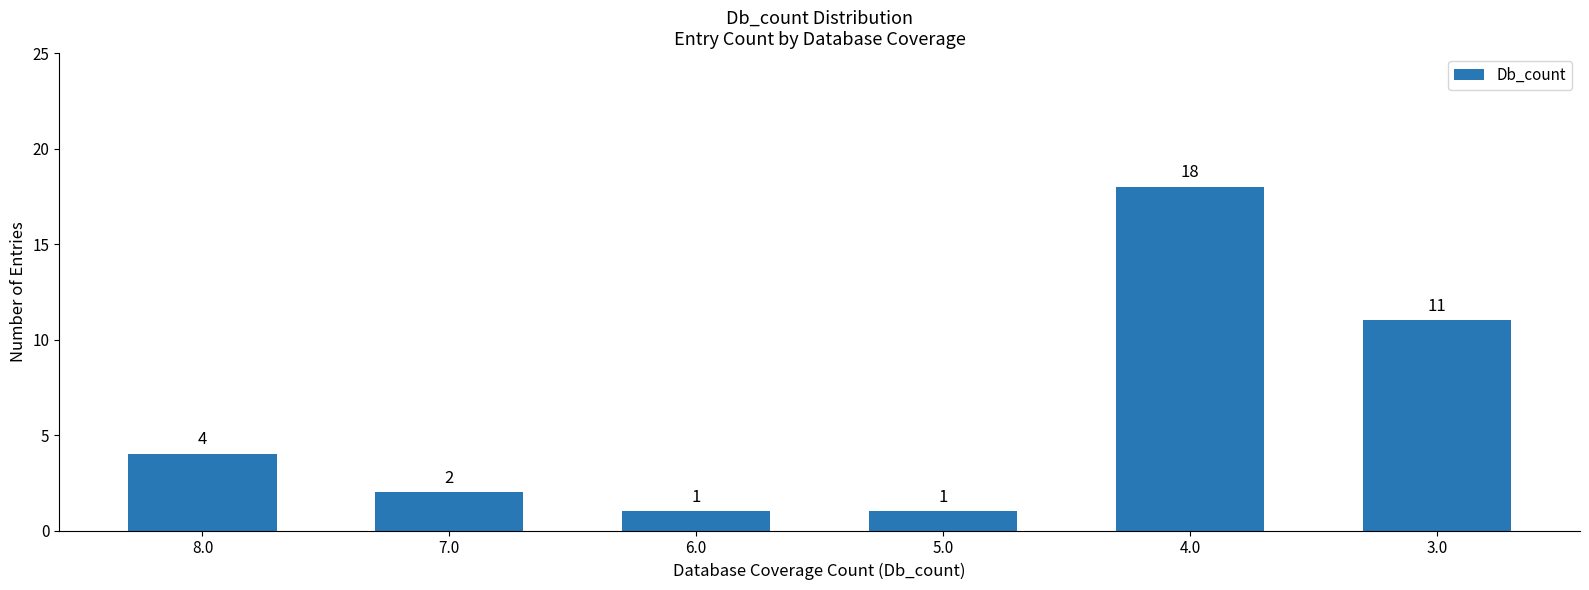

Reading right to left, what are all the values shown in this chart?

3.0=11	4.0=18	5.0=1	6.0=1	7.0=2	8.0=4